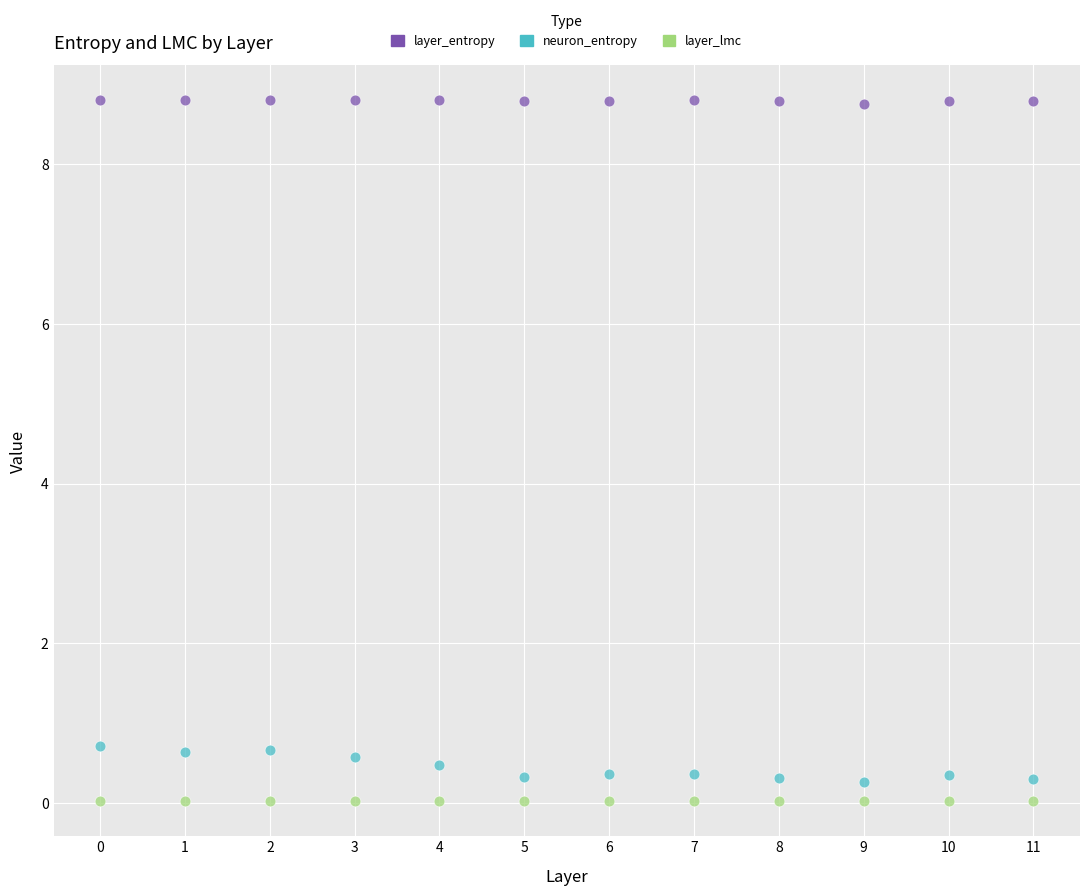

Which series has the widest spread of Y values?

neuron_entropy